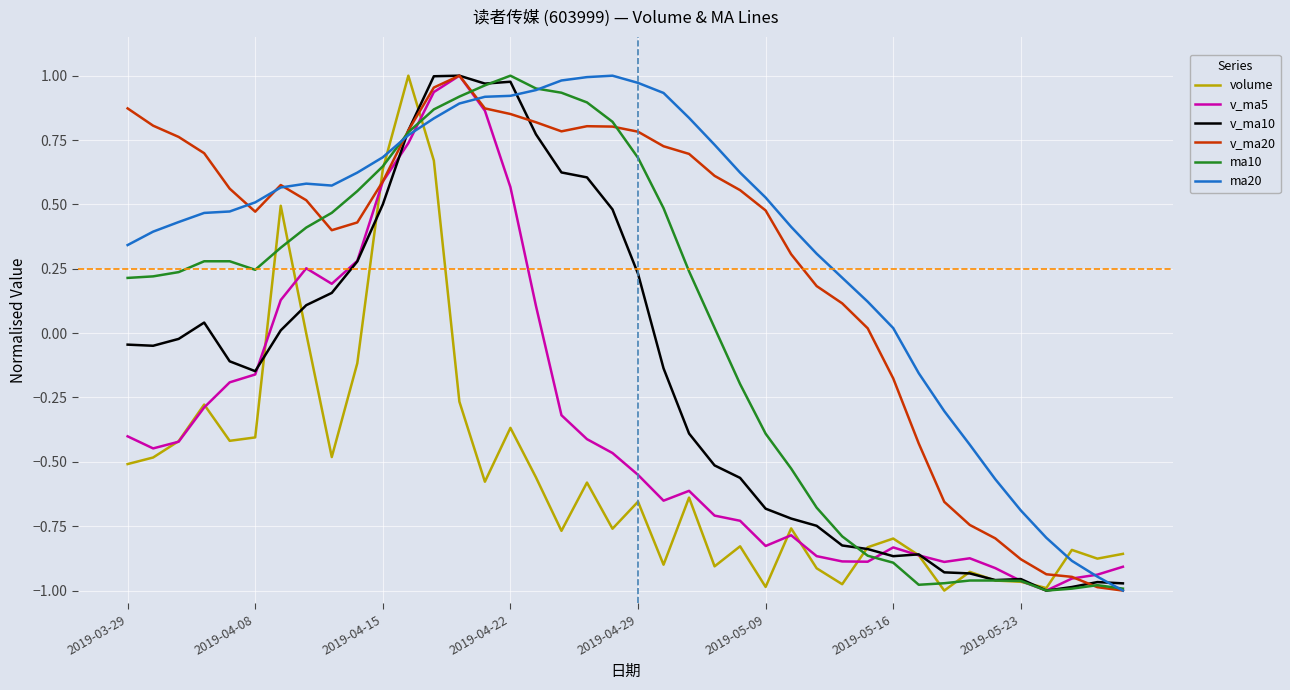

Rank the series by their maximum value, from lowest to highest.

volume, v_ma5, v_ma10, v_ma20, ma10, ma20